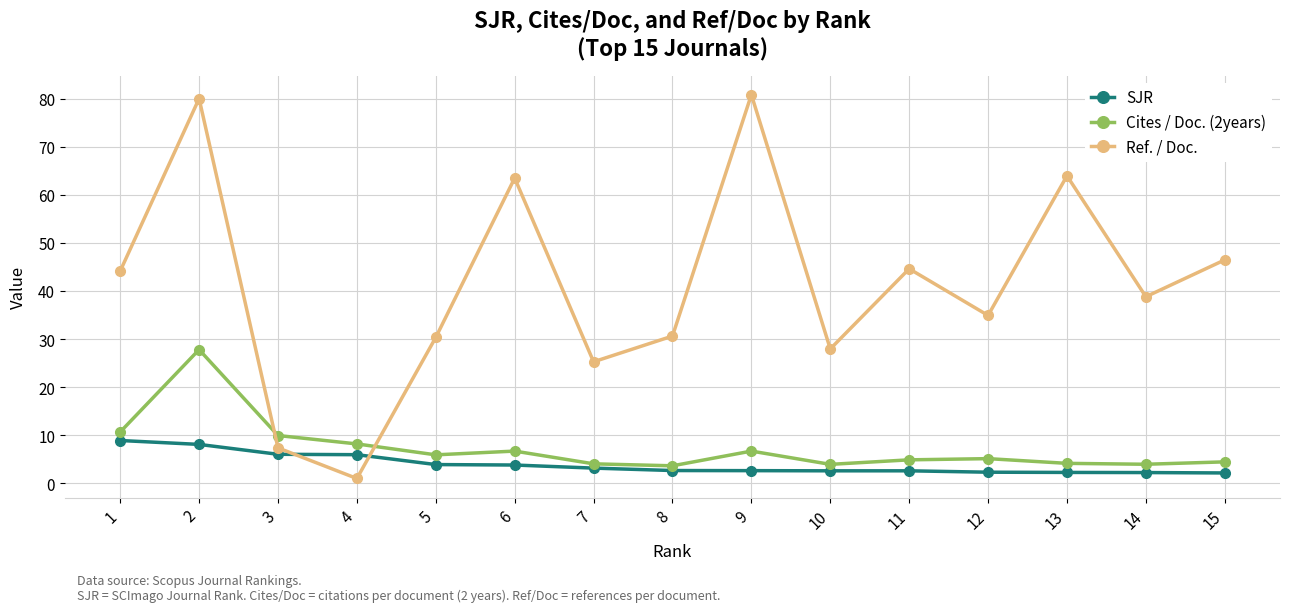

Which series has the largest total across all categories?

Ref. / Doc.